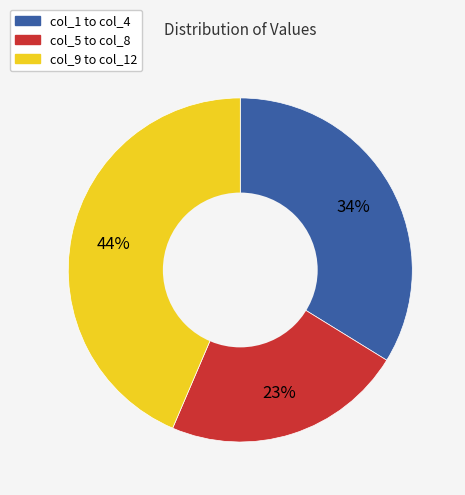

To the nearest percent, what is the difference between the largest and smallest slice percentages?

21%